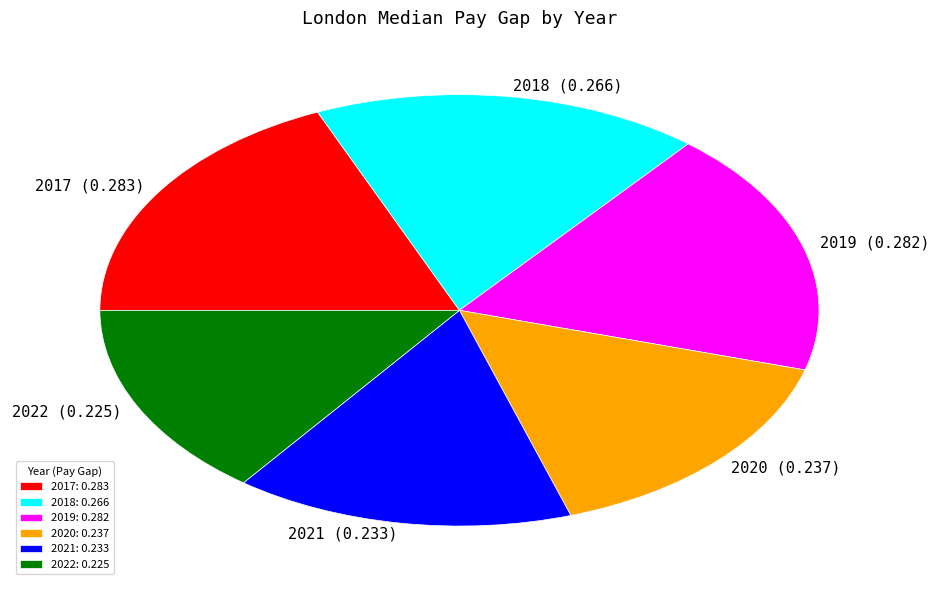

Is it true that 2019 is 9% of the pie?

False